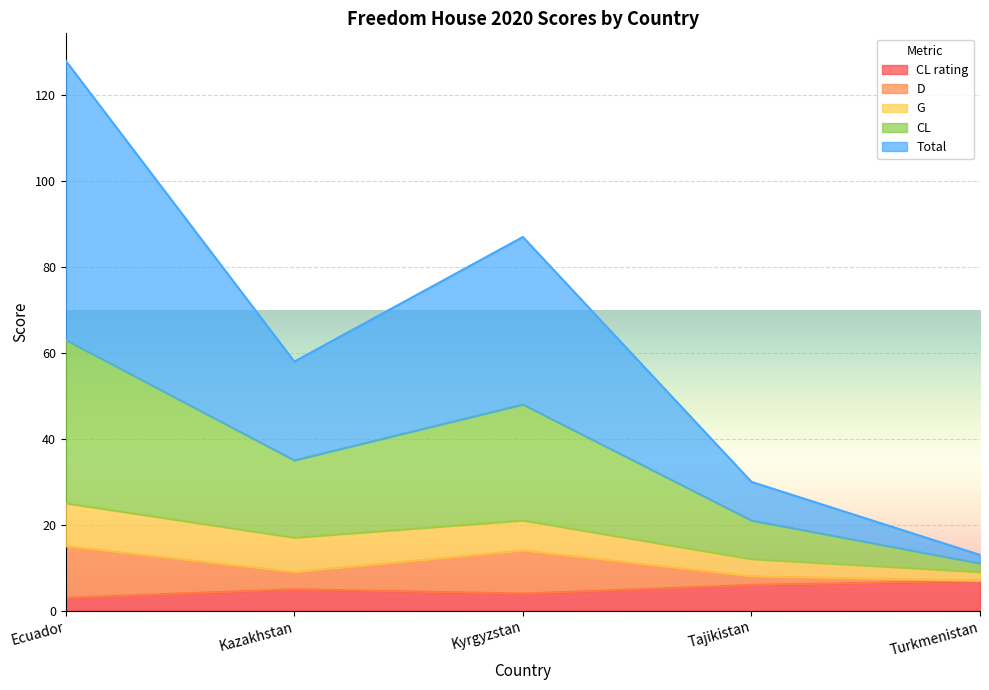

What is the value of the Total point at the 3rd from the left?

87